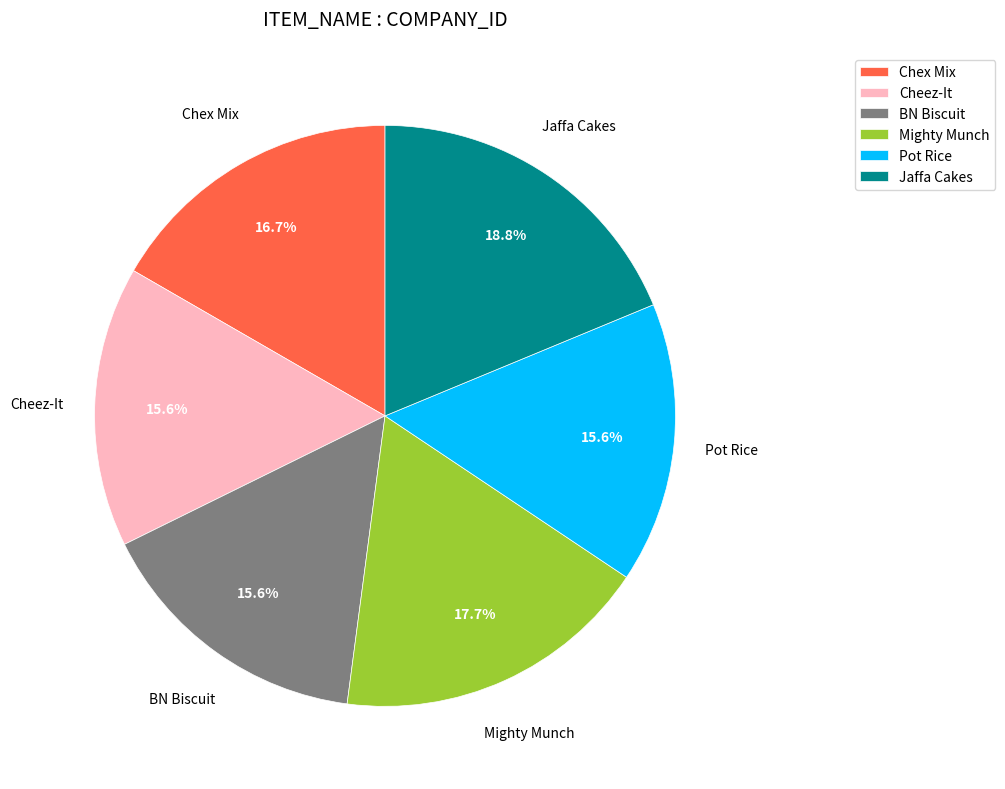

Which has a higher value, Chex Mix or Mighty Munch?

Mighty Munch